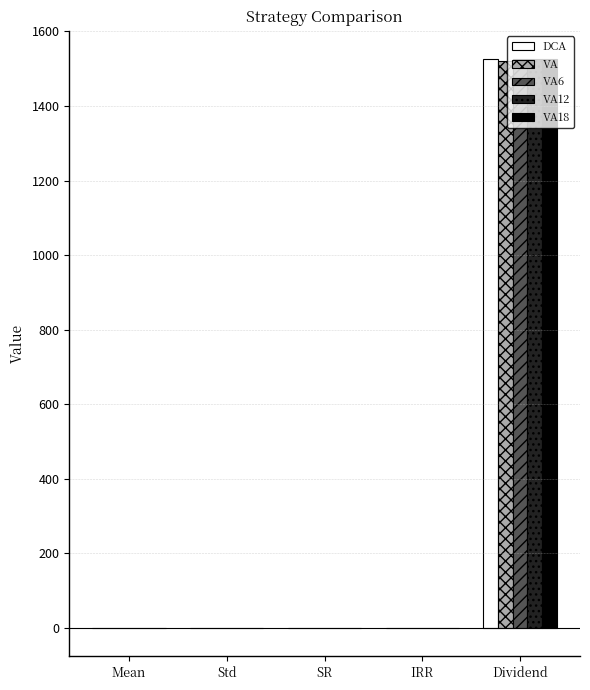

What value does the VA12 series have at Std?

0.1